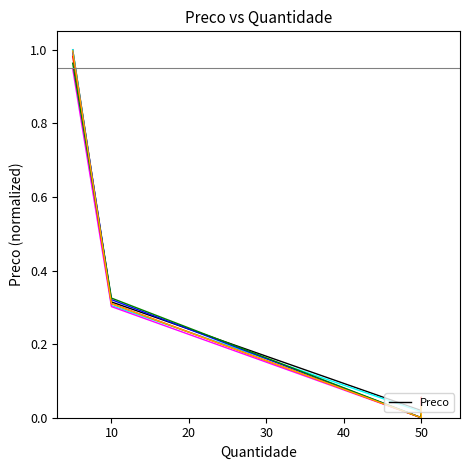

What is the difference between the maximum and minimum values?

1.0